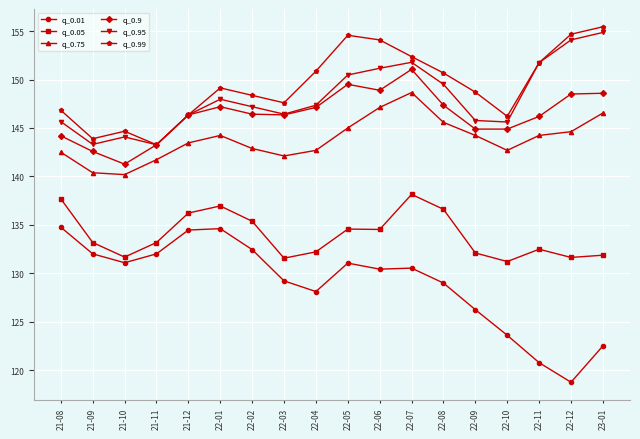

At 22-10, list the series in order from largest to smallest.

q_0.99, q_0.95, q_0.9, q_0.75, q_0.05, q_0.01